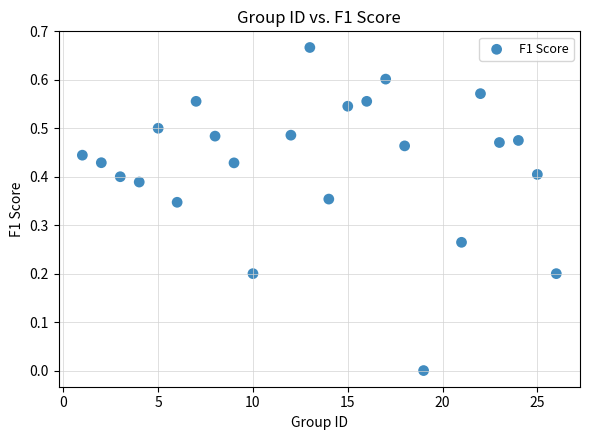

What is the range of X values (max minus min)?

25.0